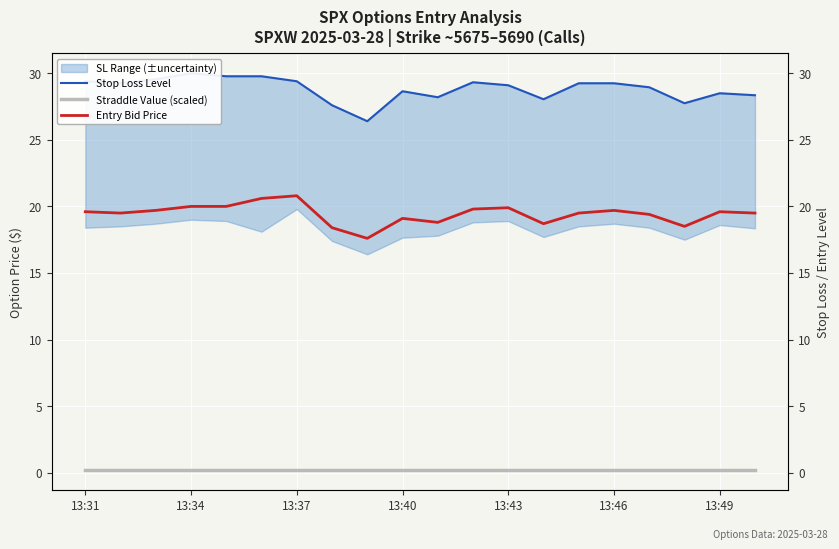

Rank the series by their maximum value, from highest to lowest.

Stop Loss Level, Entry Bid Price, Straddle Value (scaled)